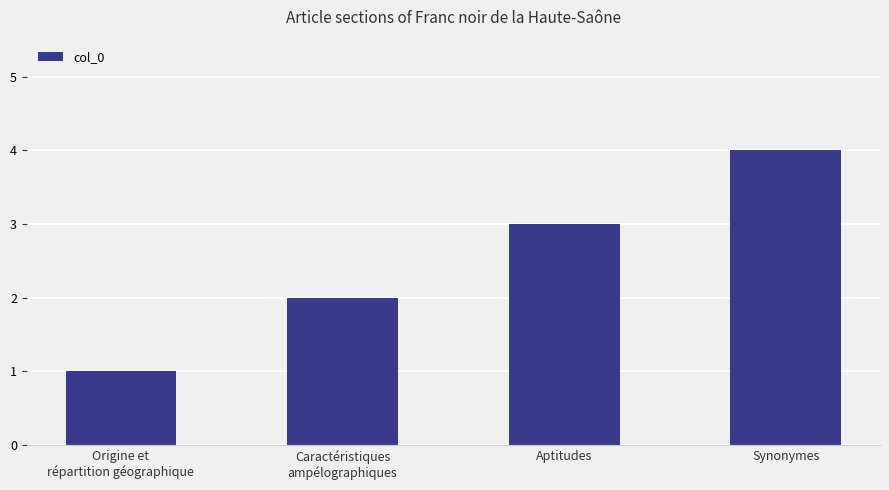

How many distinct data groups are displayed?

1